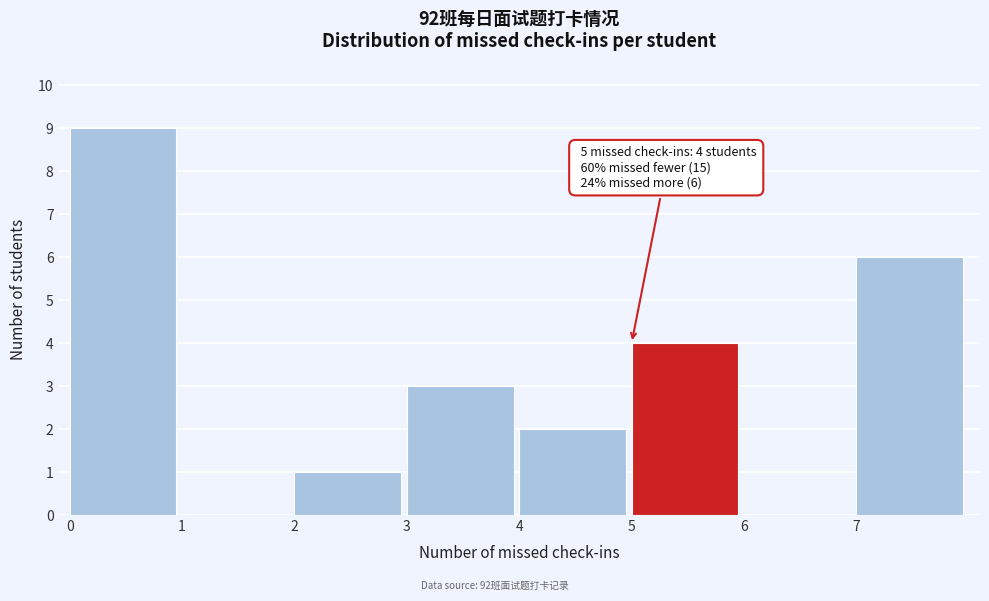

Over which range of the x-axis is the bar tallest?

0 to 1